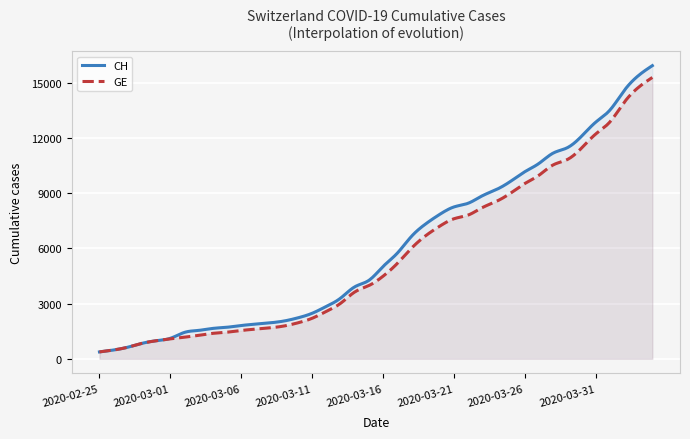

What is the label of the 29th point from the left?

2020-03-24